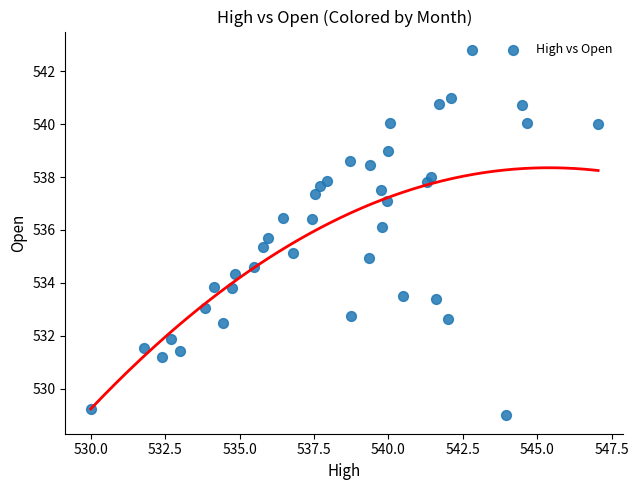

What is the range of X values (max minus min)?

17.0